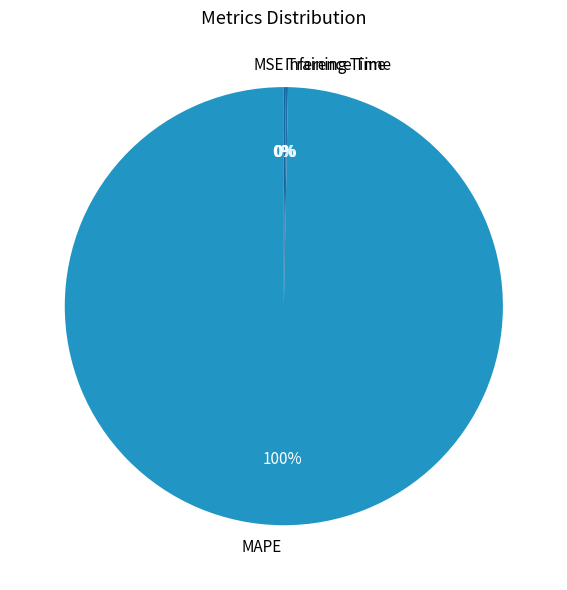

The MAPE slice represents 100% of the pie. True or false?

True